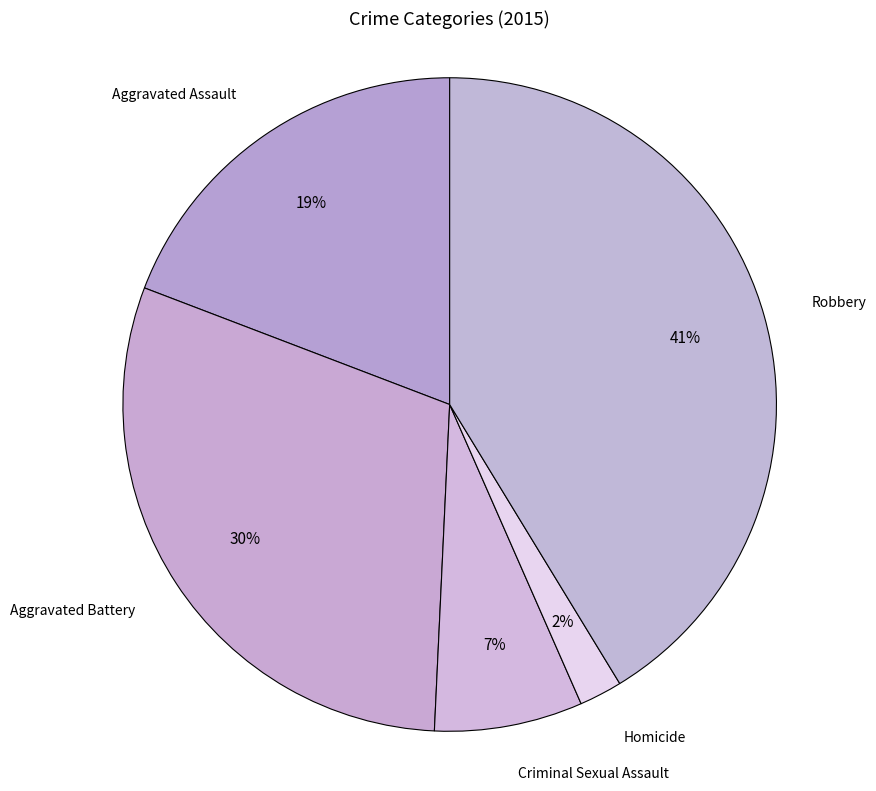

Count the number of slices in the pie.

5